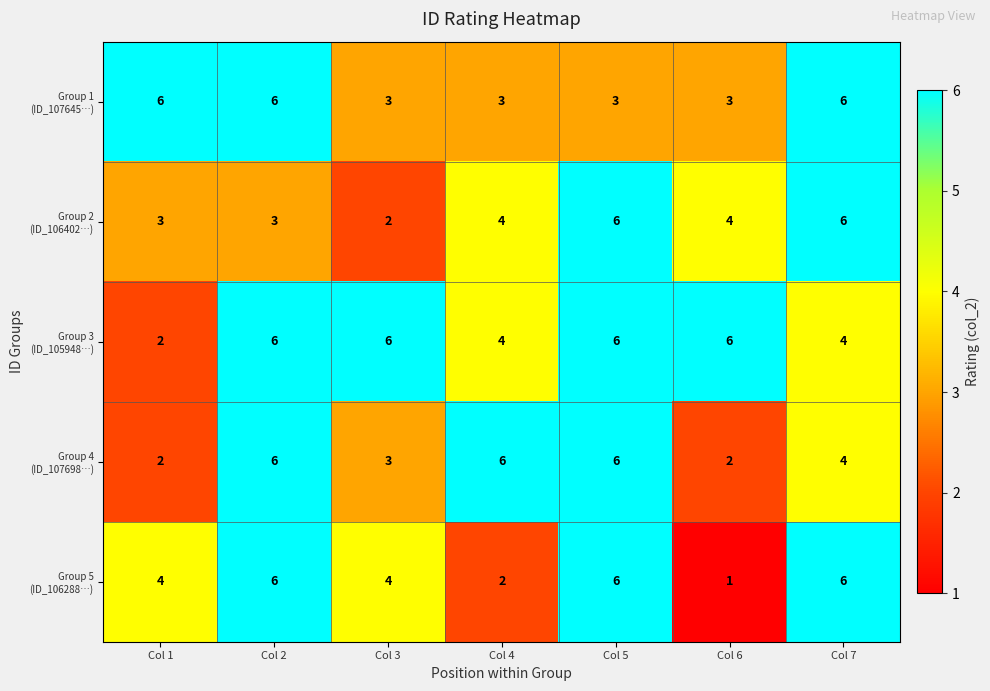

Which label corresponds to the smallest value in the chart?

Col 6